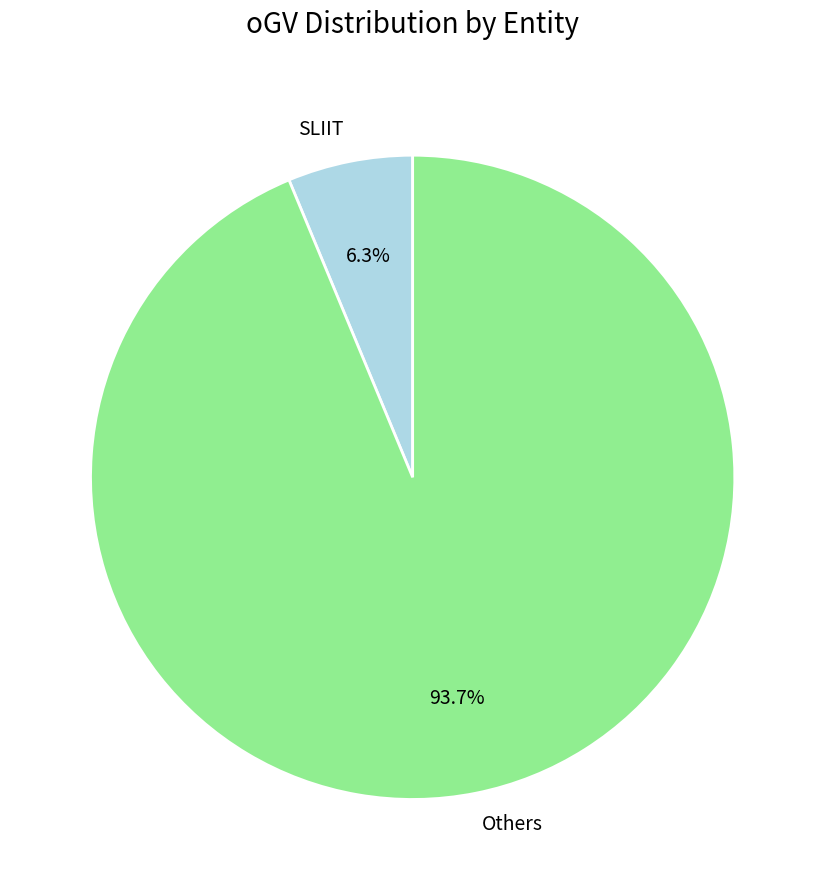

Which category has the smallest portion of the pie?

SLIIT